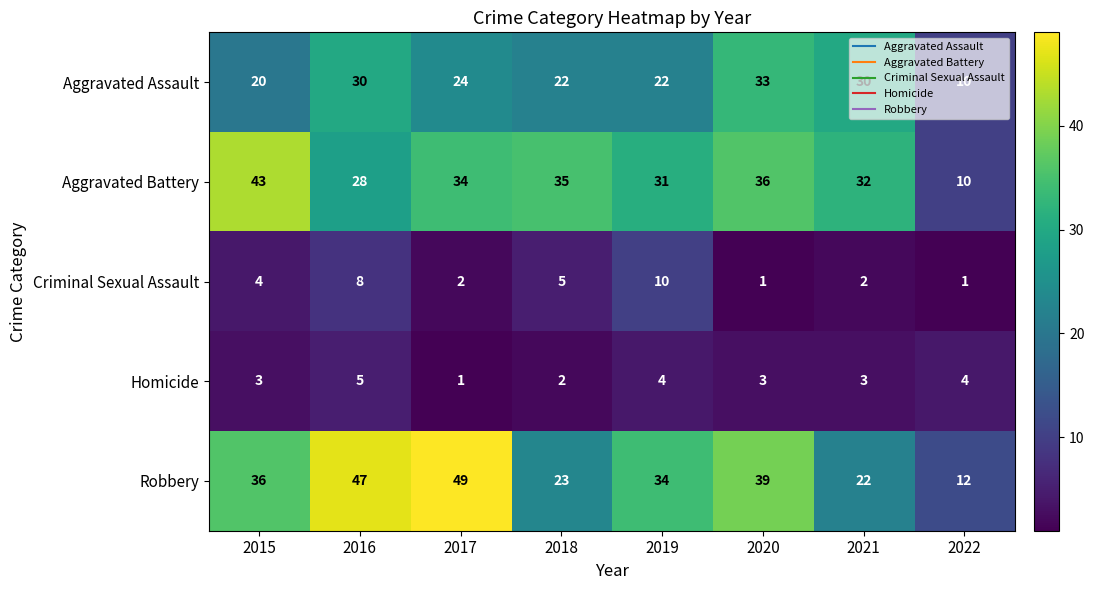

At which label does Aggravated Battery first exceed 34?

2015